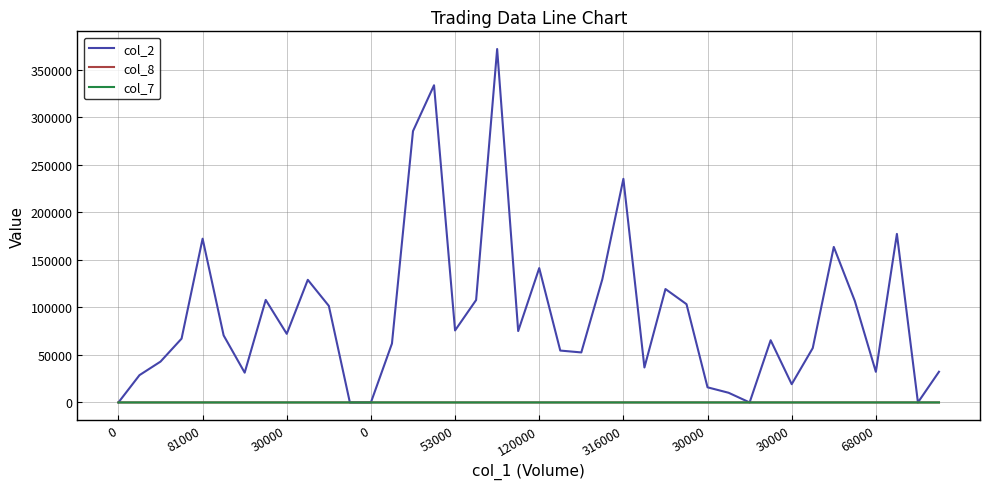

Which series has the largest range (max minus min)?

col_2